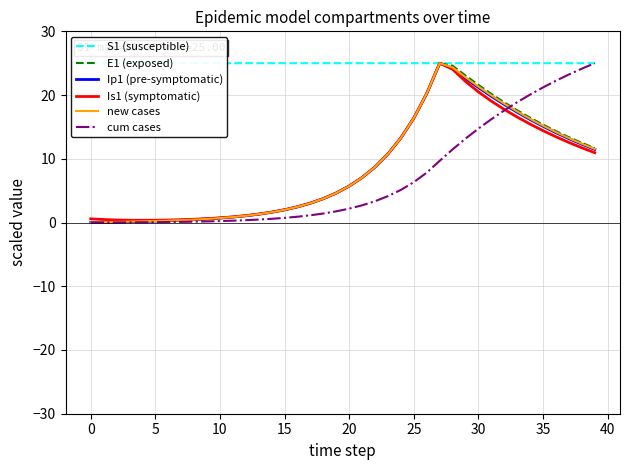

What is the highest value of the cum cases series?

25.0